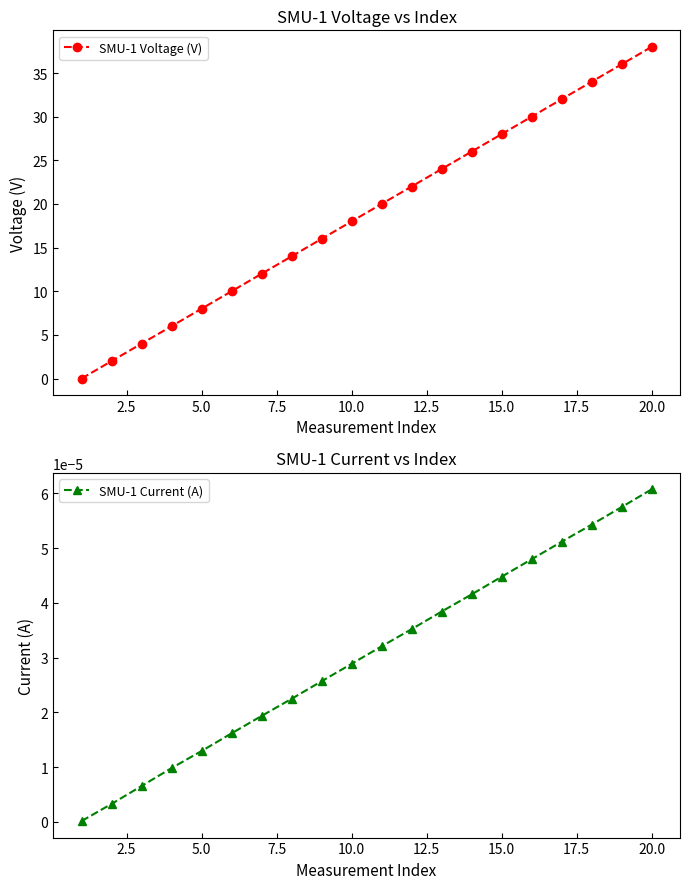

What is the sum of all SMU-1 Voltage (V) values?

380.0